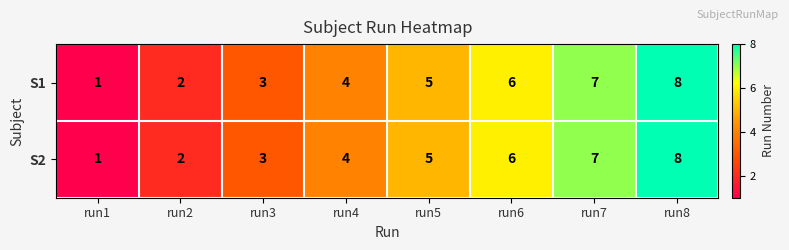

Is it true that S2 equals 6 at run4?

False